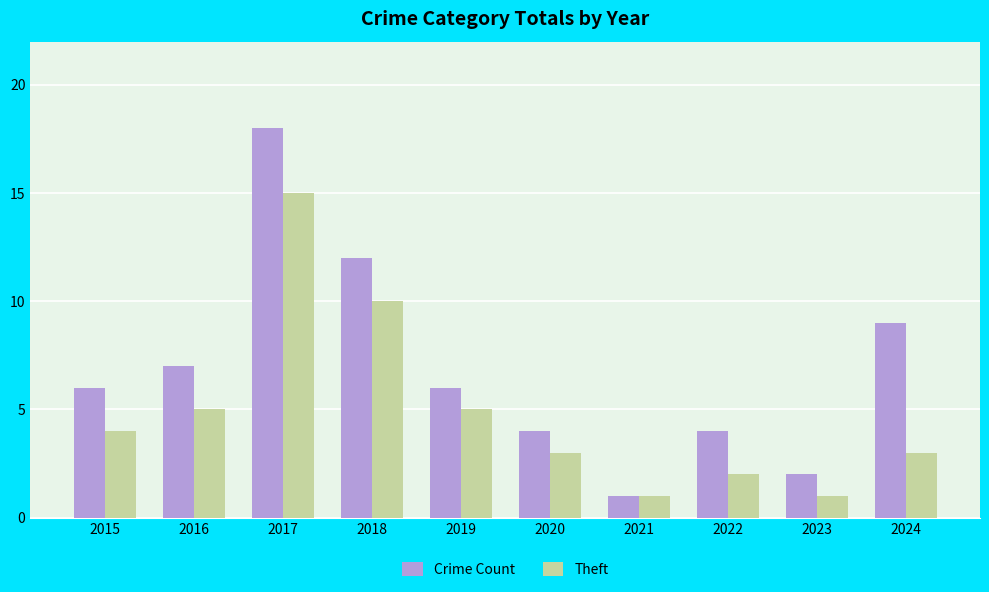

Which category has the lowest value in the Crime Count series?

2021